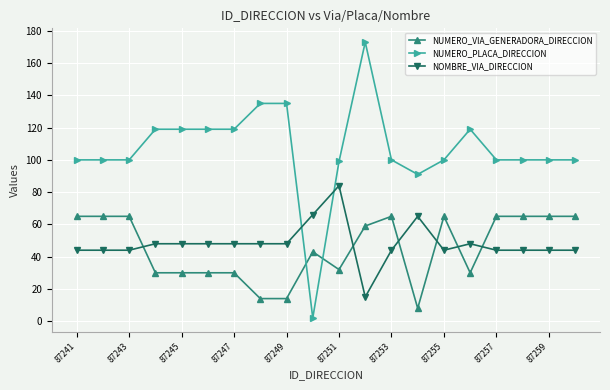

What is the lowest value of the NUMERO_VIA_GENERADORA_DIRECCION series?

8